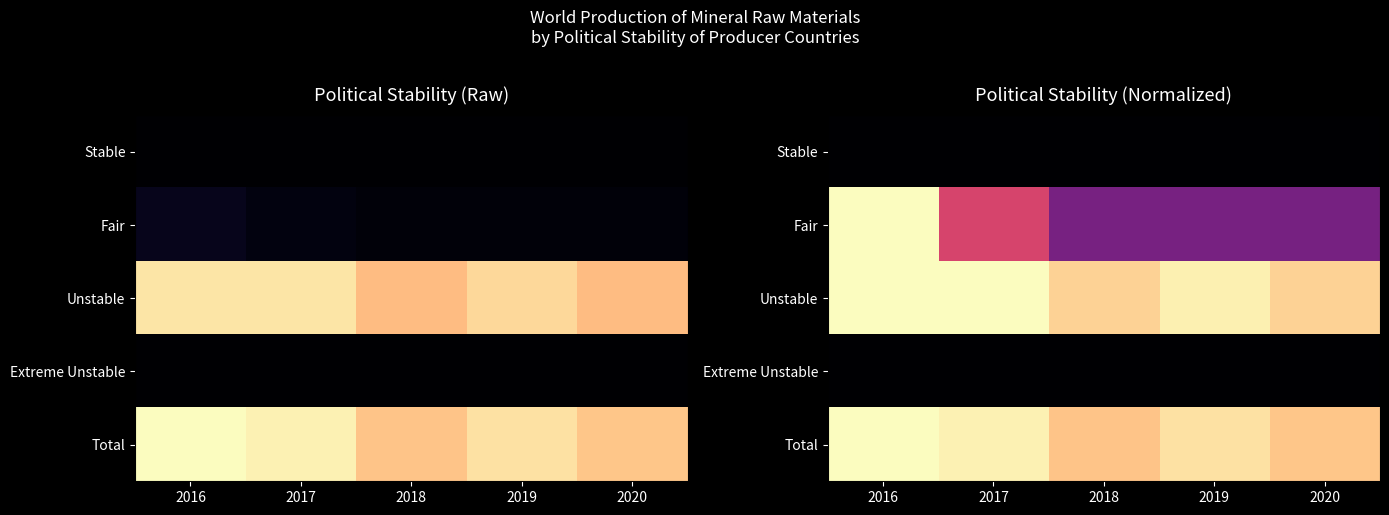

At how many categories does at least one series exceed 0?

5